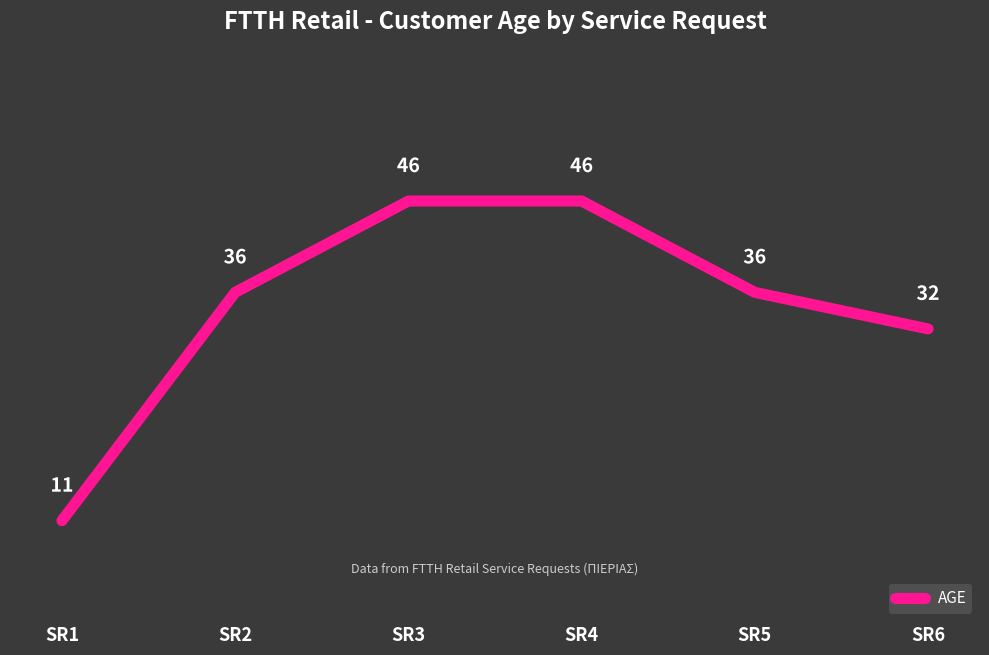

How many distinct data groups are displayed?

1